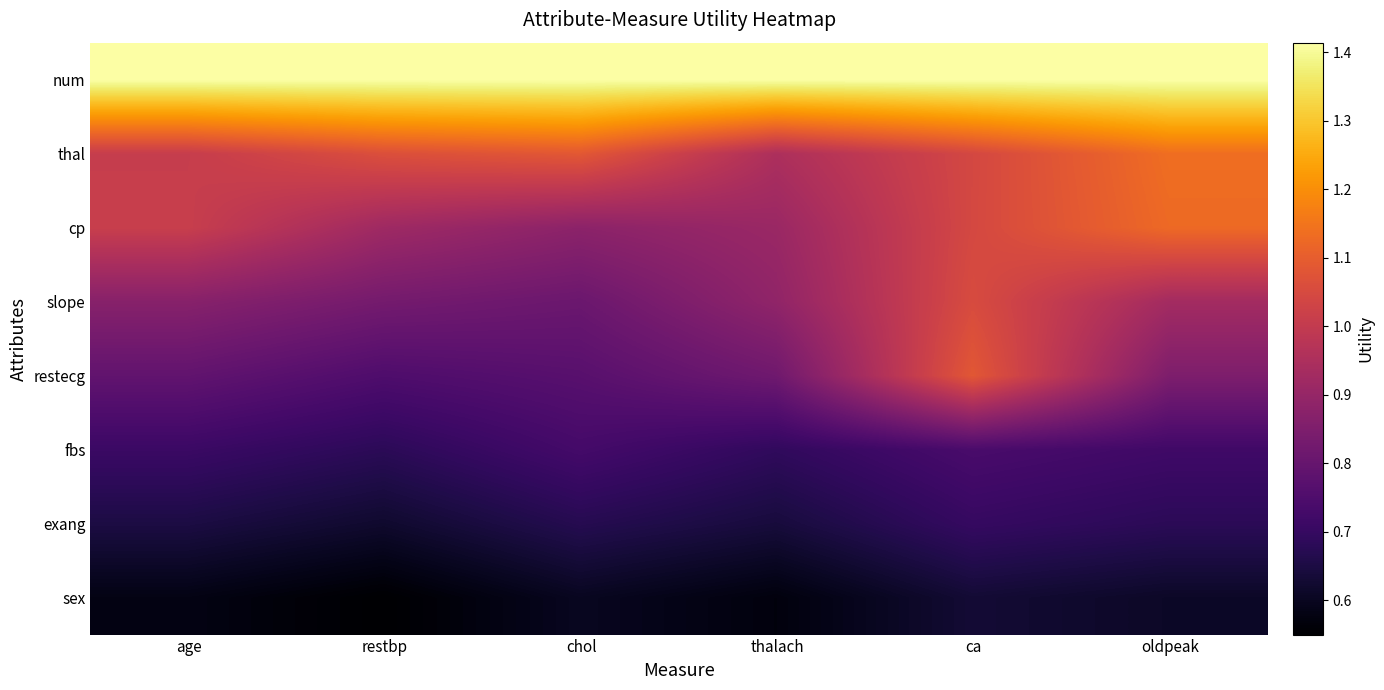

At which category is the sum across all series the highest?

ca